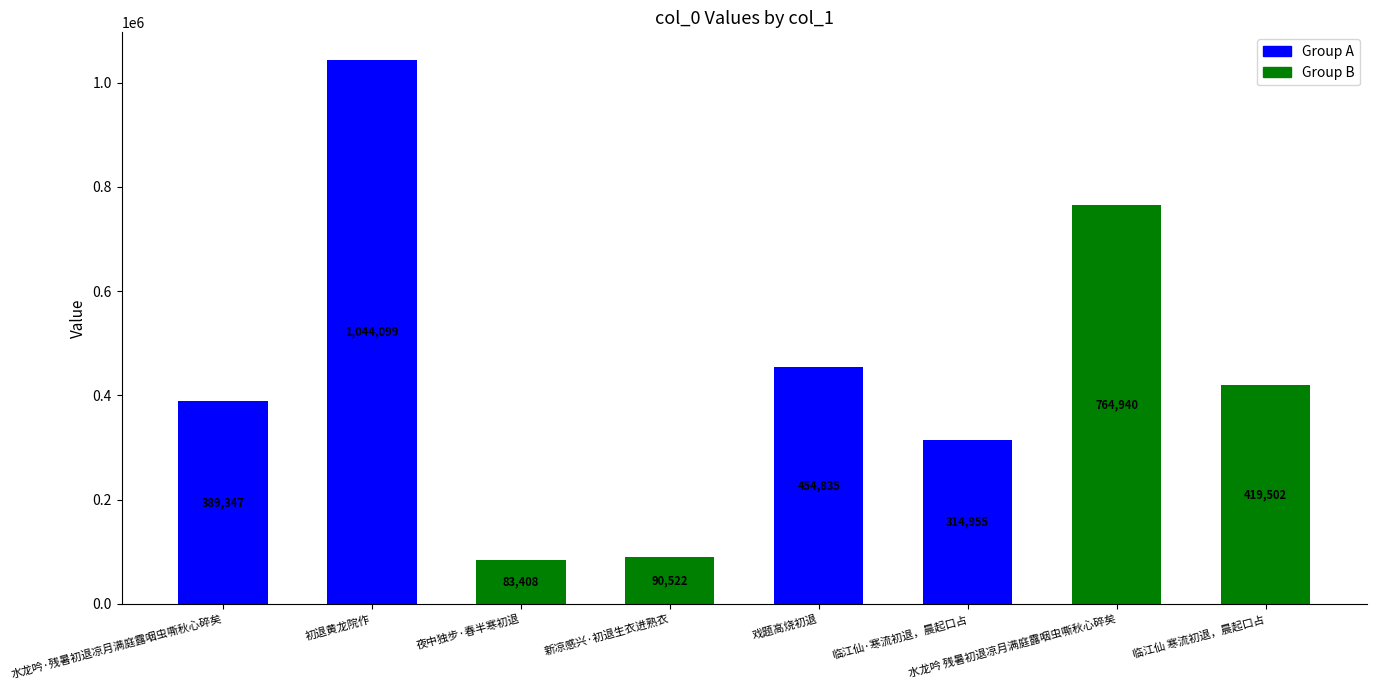

Reading right to left, transcribe all the data shown in this chart.

临江仙 寒流初退，晨起口占=419502	水龙吟 残暑初退凉月满庭露咽虫嘶秋心碎矣=764940	临江仙·寒流初退，晨起口占=314955	戏题高烧初退=454835	新凉感兴·初退生衣进熟衣=90522	夜中独步·春半寒初退=83408	初退黄龙院作=1044099	水龙吟·残暑初退凉月满庭露咽虫嘶秋心碎矣=389347